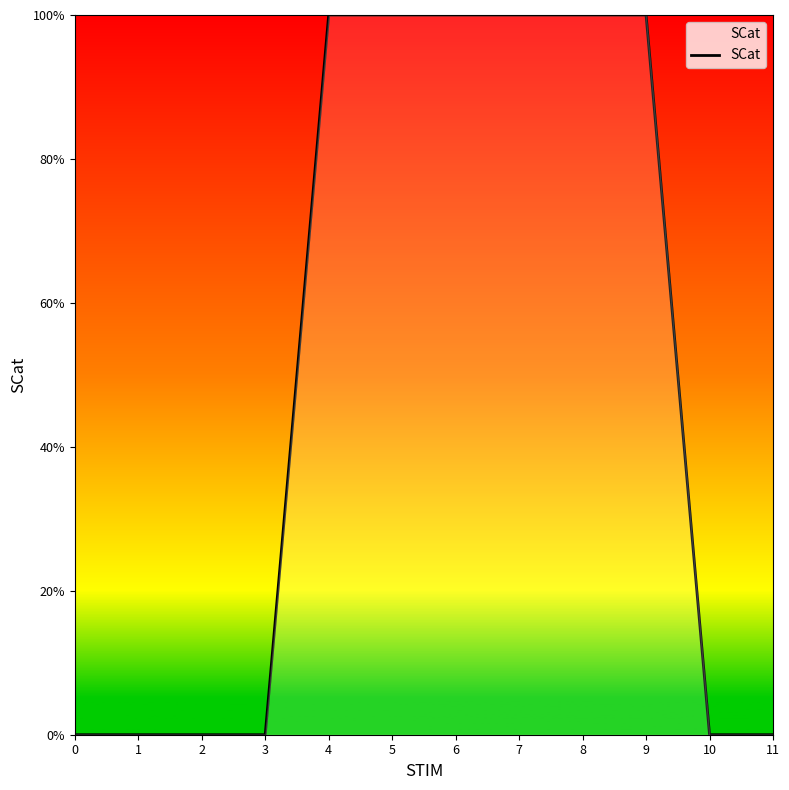

What is the change in value from 0 to 4?

+1